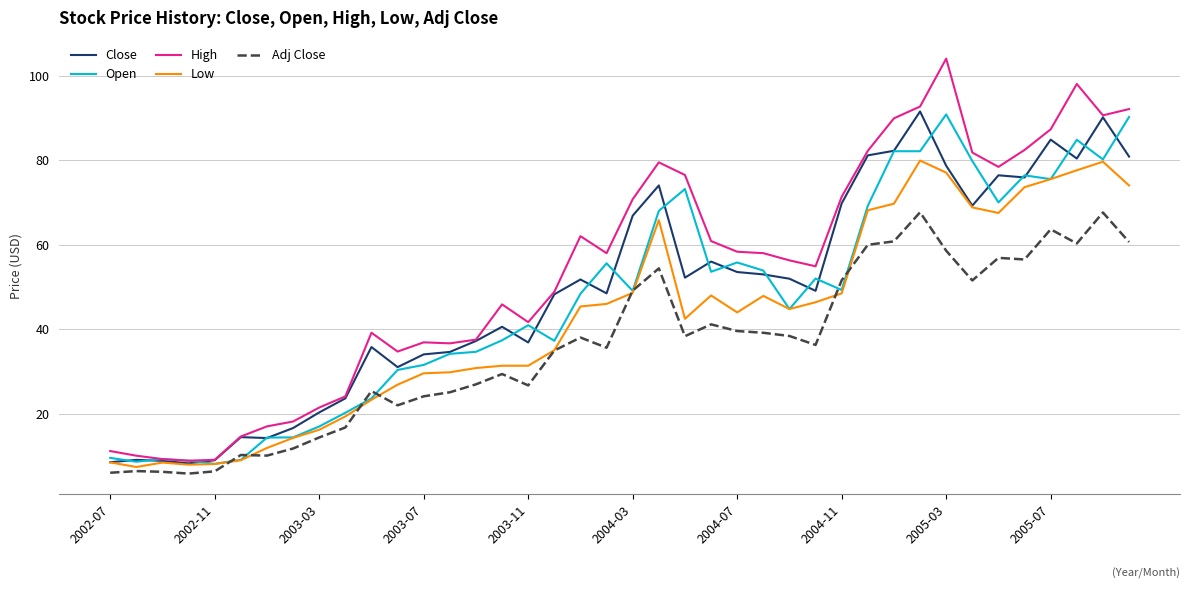

What is the maximum value shown in the chart?

104.0